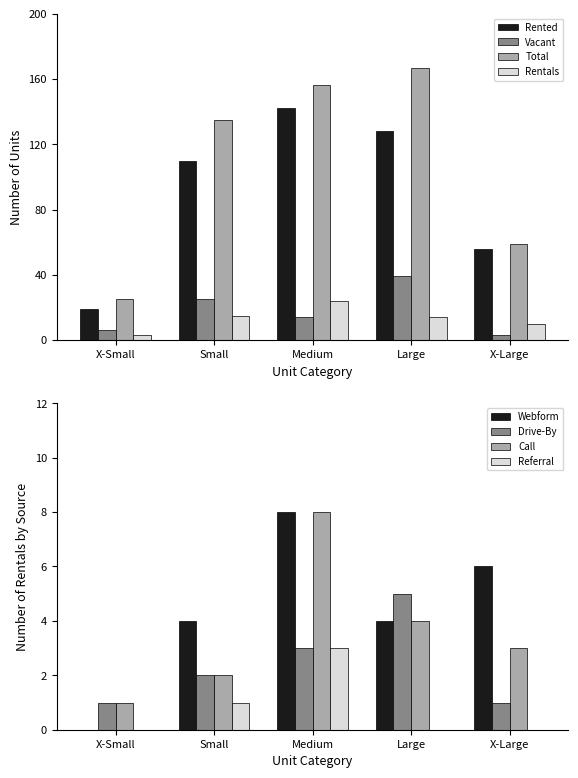

What is the difference between the maximum and second lowest values in the Total series?

108